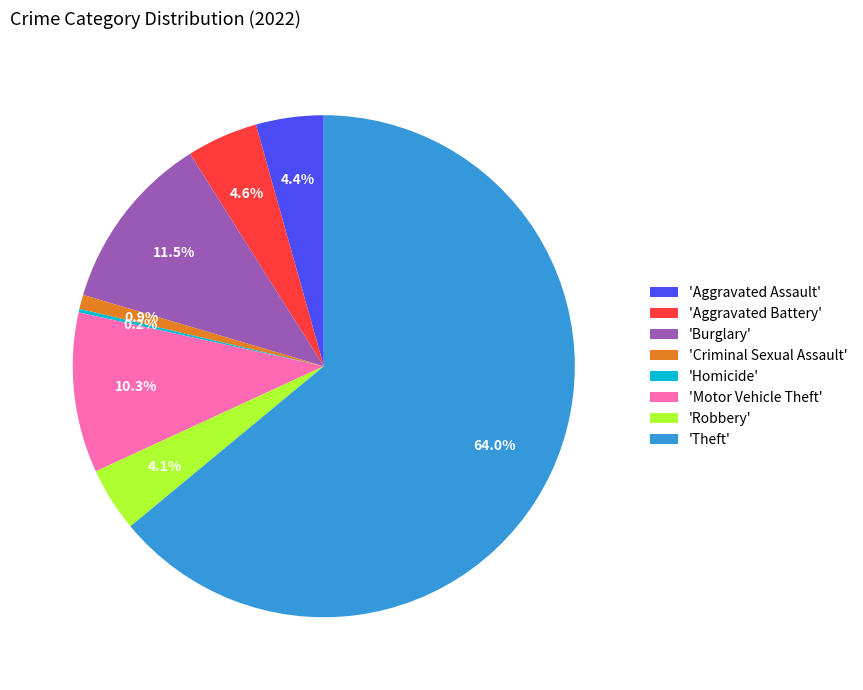

Between 'Aggravated Battery' and 'Burglary', which is larger?

'Burglary'